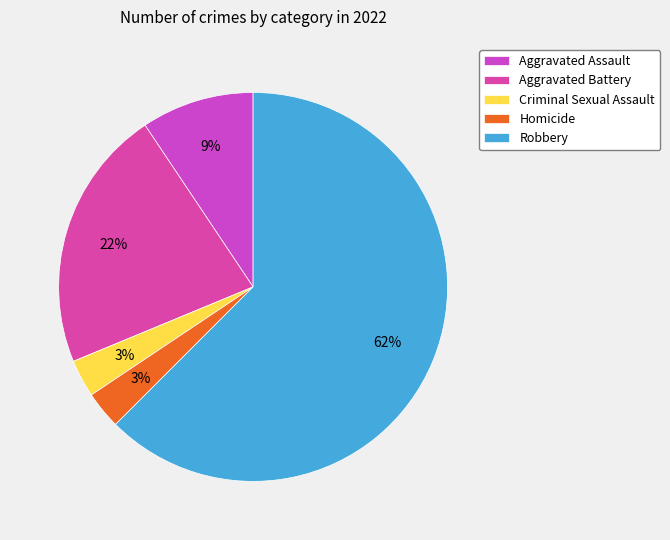

The Aggravated Battery slice represents 33% of the pie. True or false?

False